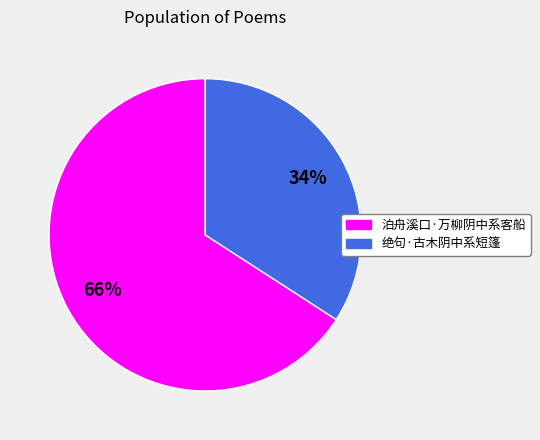

To the nearest percent, what percentage of the pie is 泊舟溪口·万柳阴中系客船?

66%